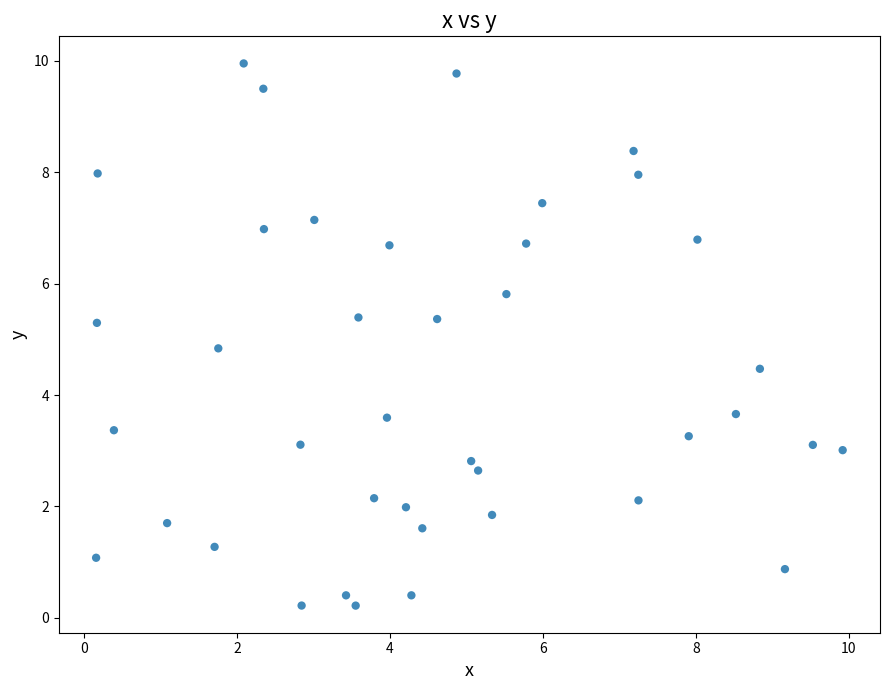

What Y value in the scatter plot is closest to 5?

4.8